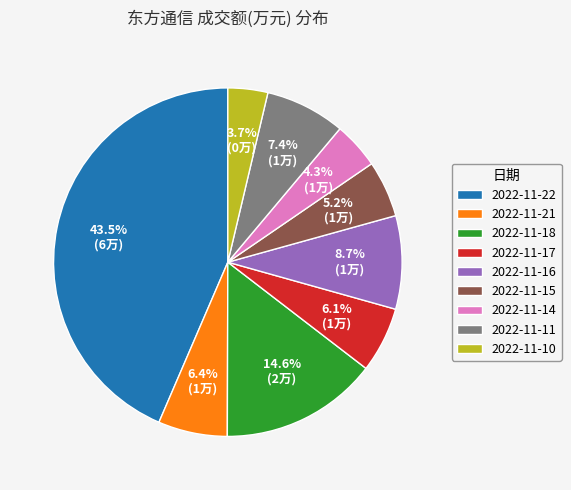

What percentage is the 2022-11-21 slice, to the nearest percent?

6%